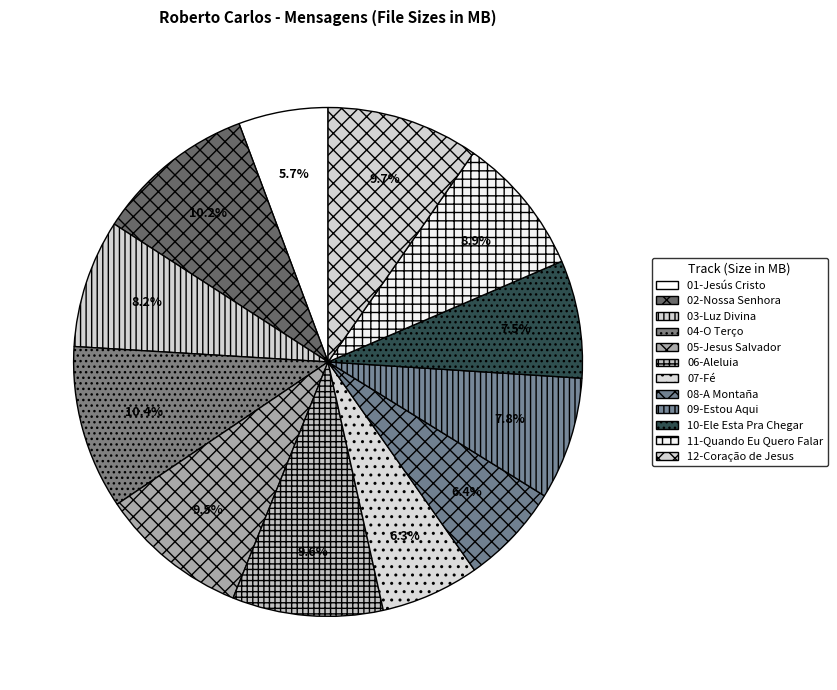

To the nearest percent, what is the difference between the 10-Ele Esta Pra Chegar and 05-Jesus Salvador slice percentages?

2%